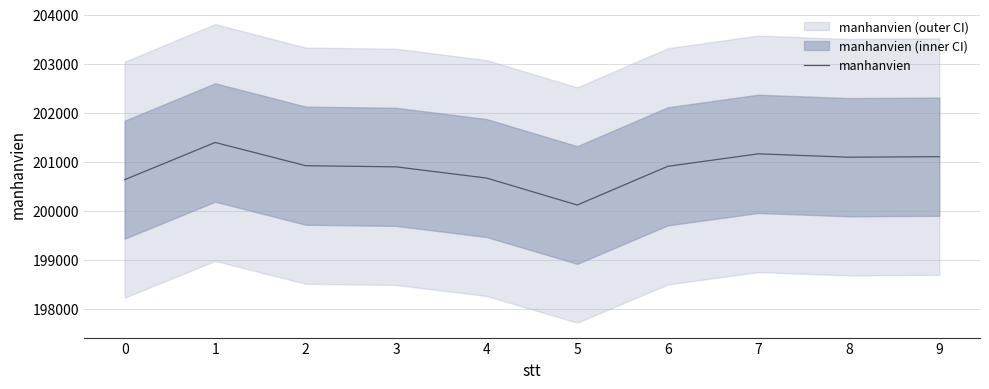

Is this an area chart (filled region under the line)?

No